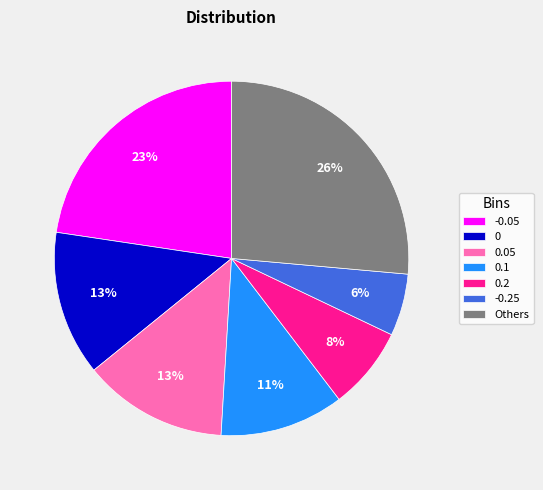

Does -0.05 account for over 50% of the chart?

No